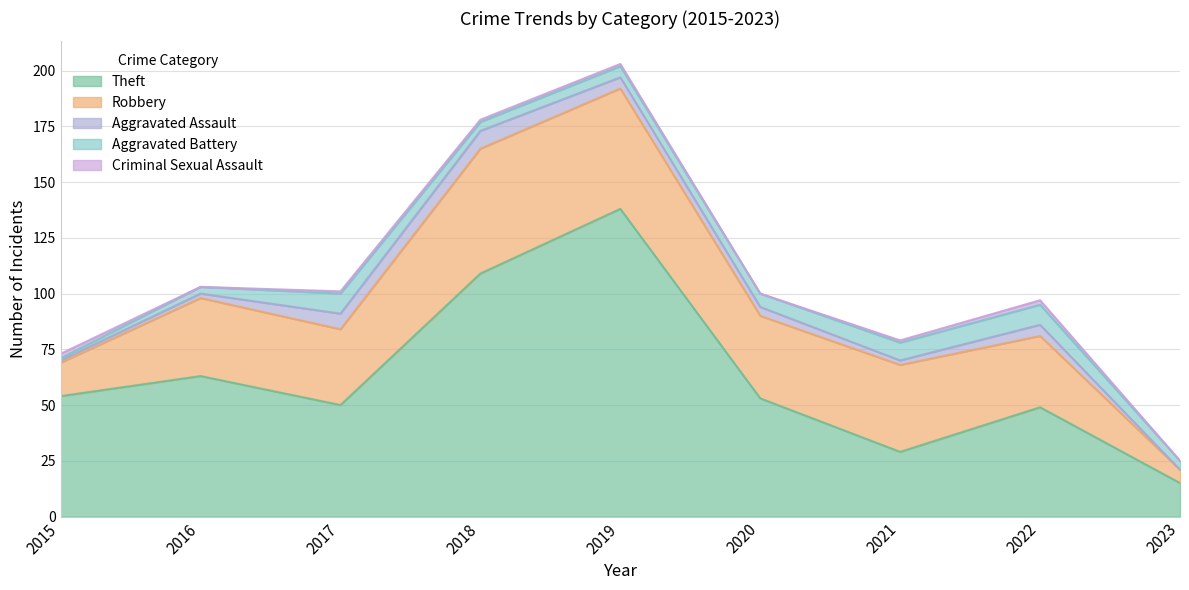

What is the difference between the Robbery values at 2020 and 2018?

19